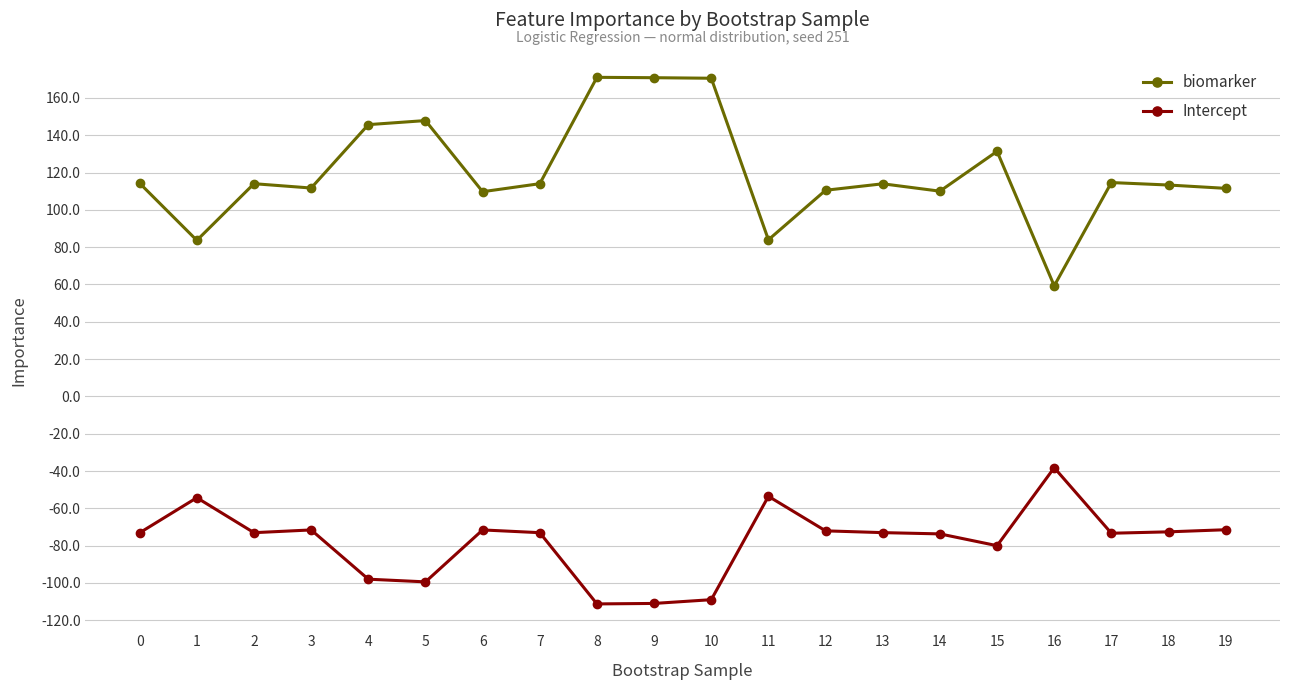

Which category has the lowest value in the biomarker series?

16